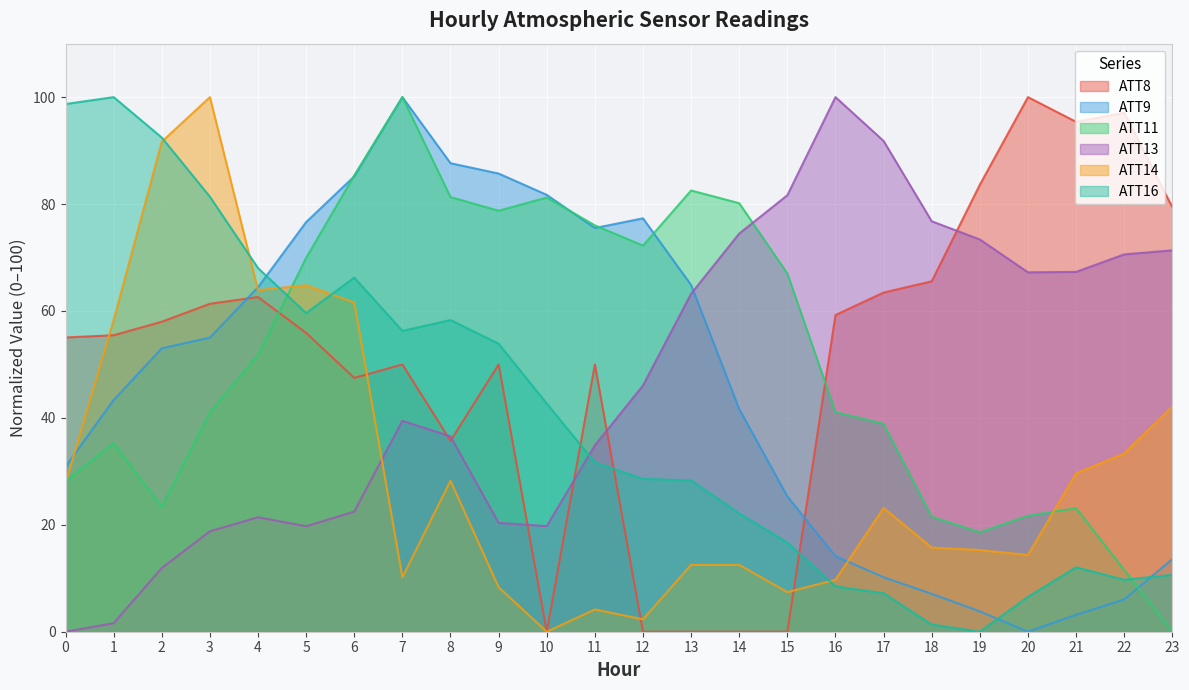

At how many categories does at least one series exceed 50?

24